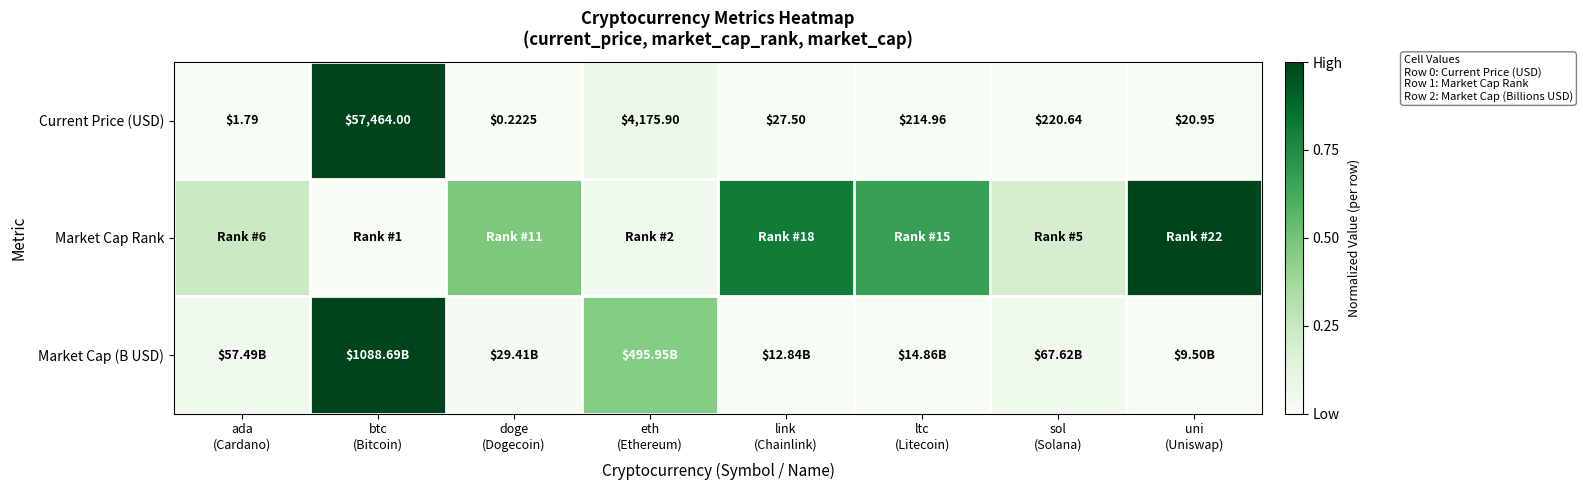

At how many categories does at least one series exceed 0?

8